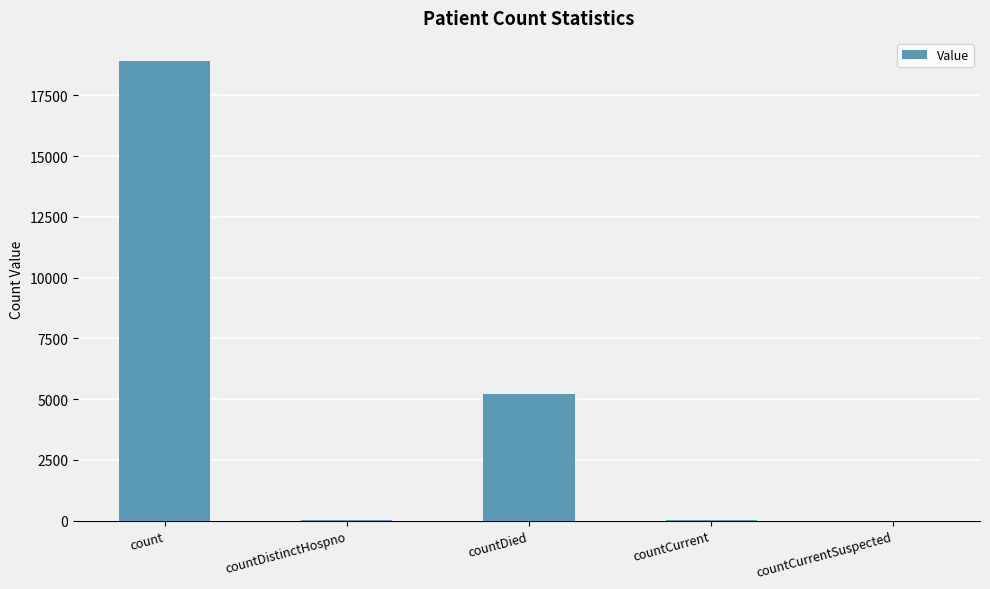

The value at countCurrentSuspected is 0. True or false?

True